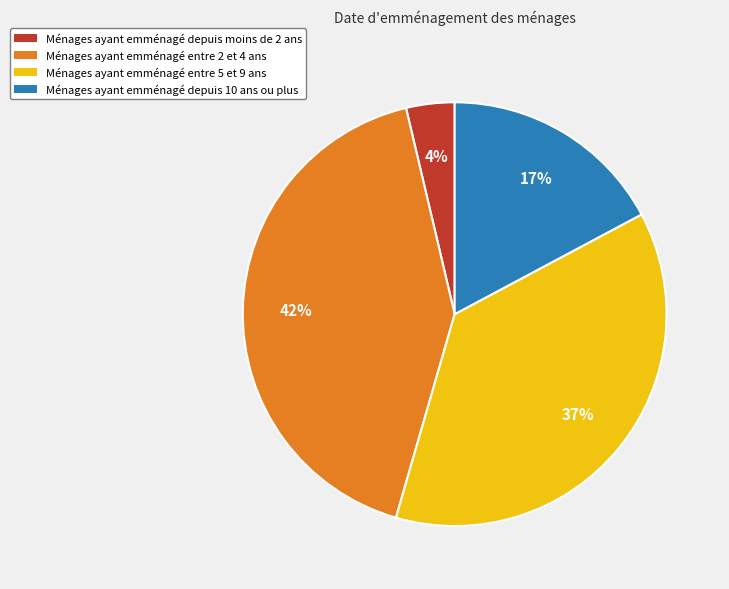

Is there a majority slice in this chart?

No